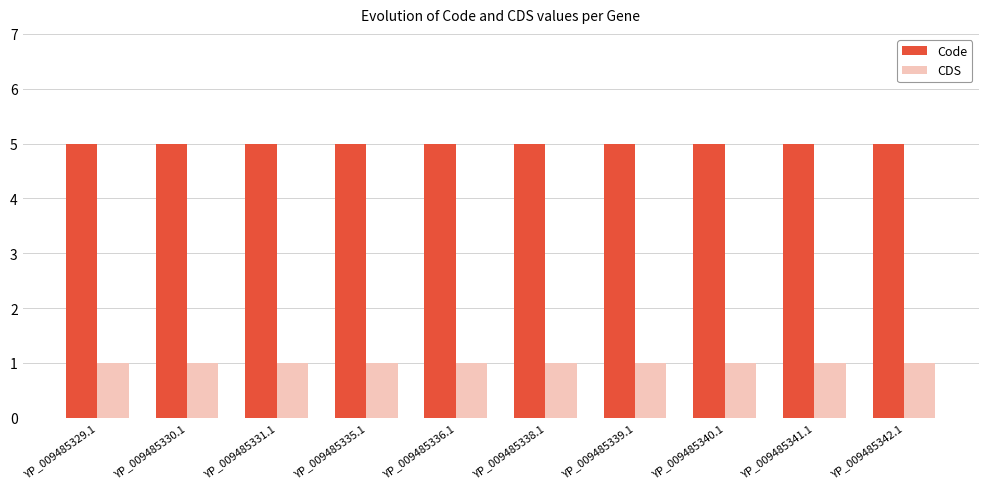

At how many categories does at least one series exceed 4?

10